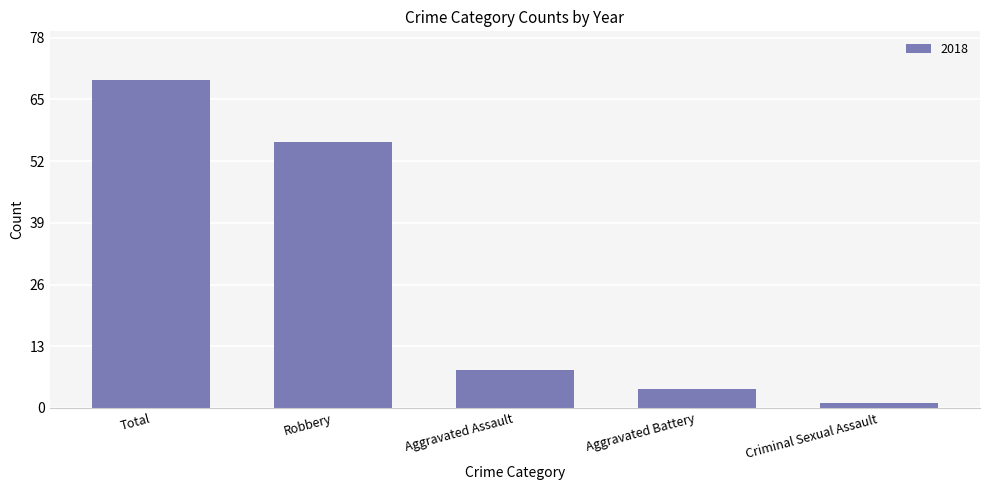

What is the greatest value displayed?

69